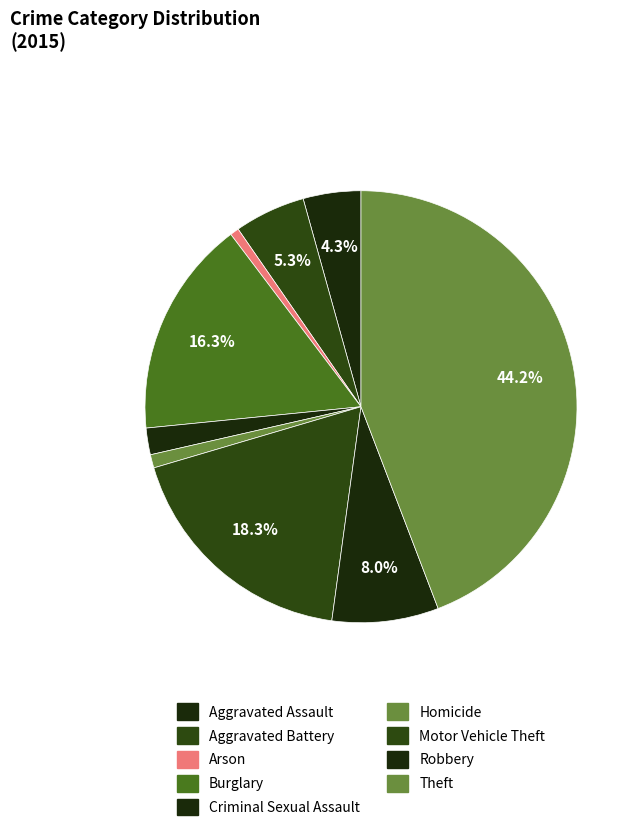

How many slices are in this pie chart?

9